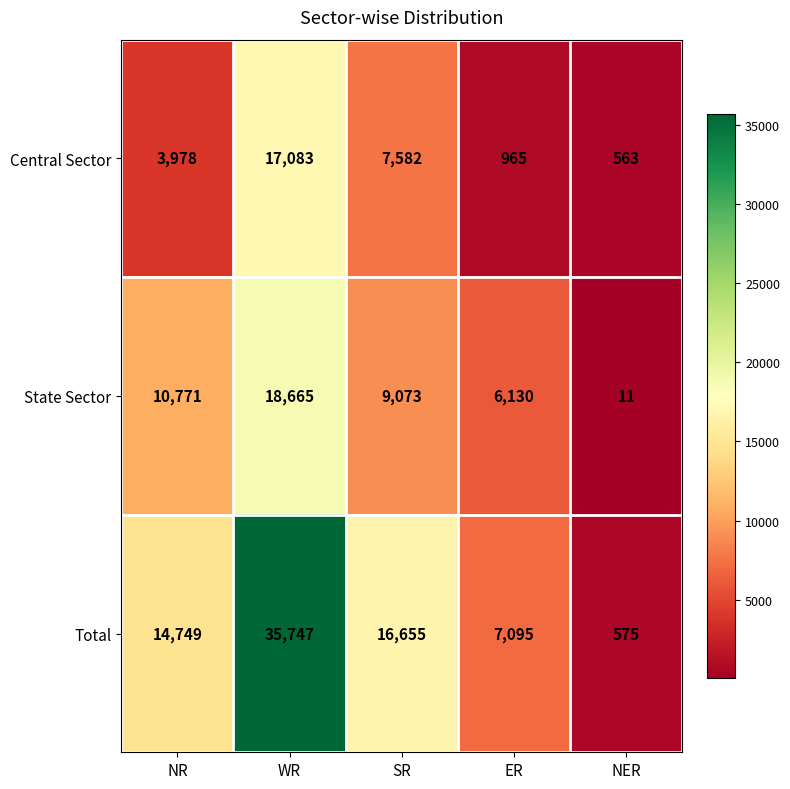

The value of Total at ER is 3480. True or false?

False